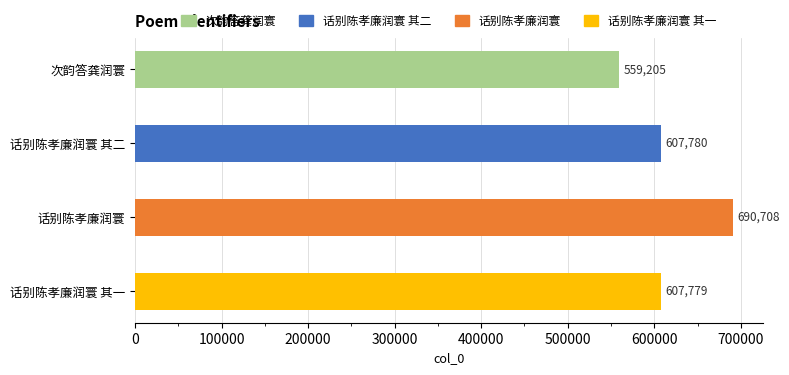

What is the difference between the maximum and minimum values?

131503